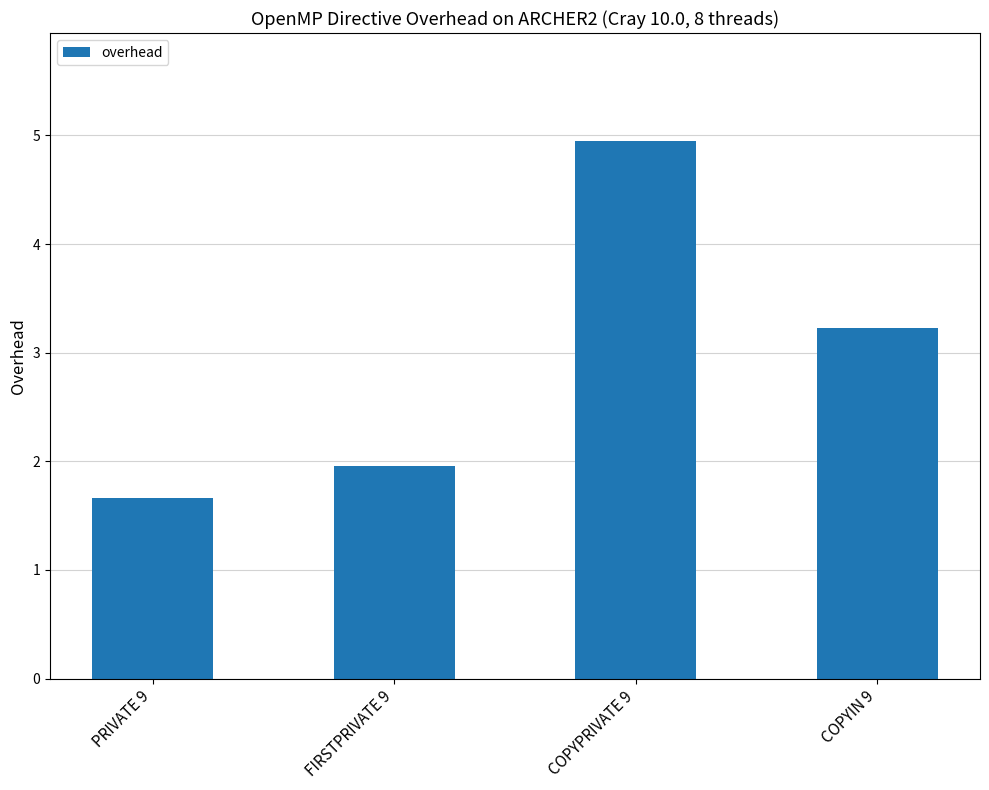

Does the chart contain stacked bars?

No